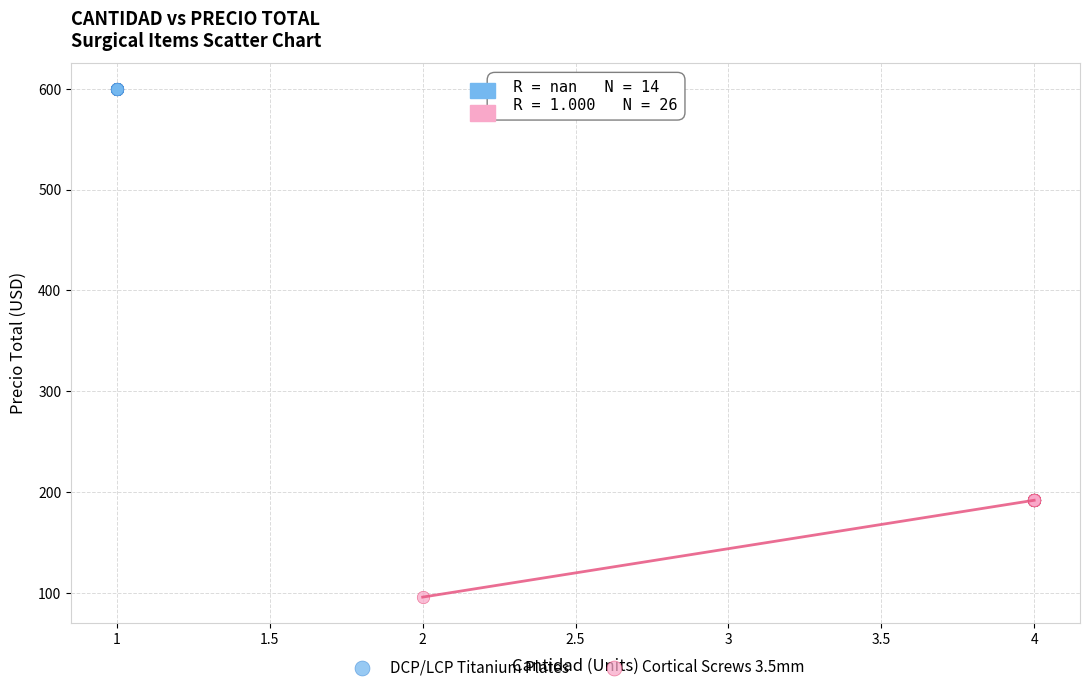

Which series reaches the minimum Y coordinate?

Cortical Screws 3.5mm